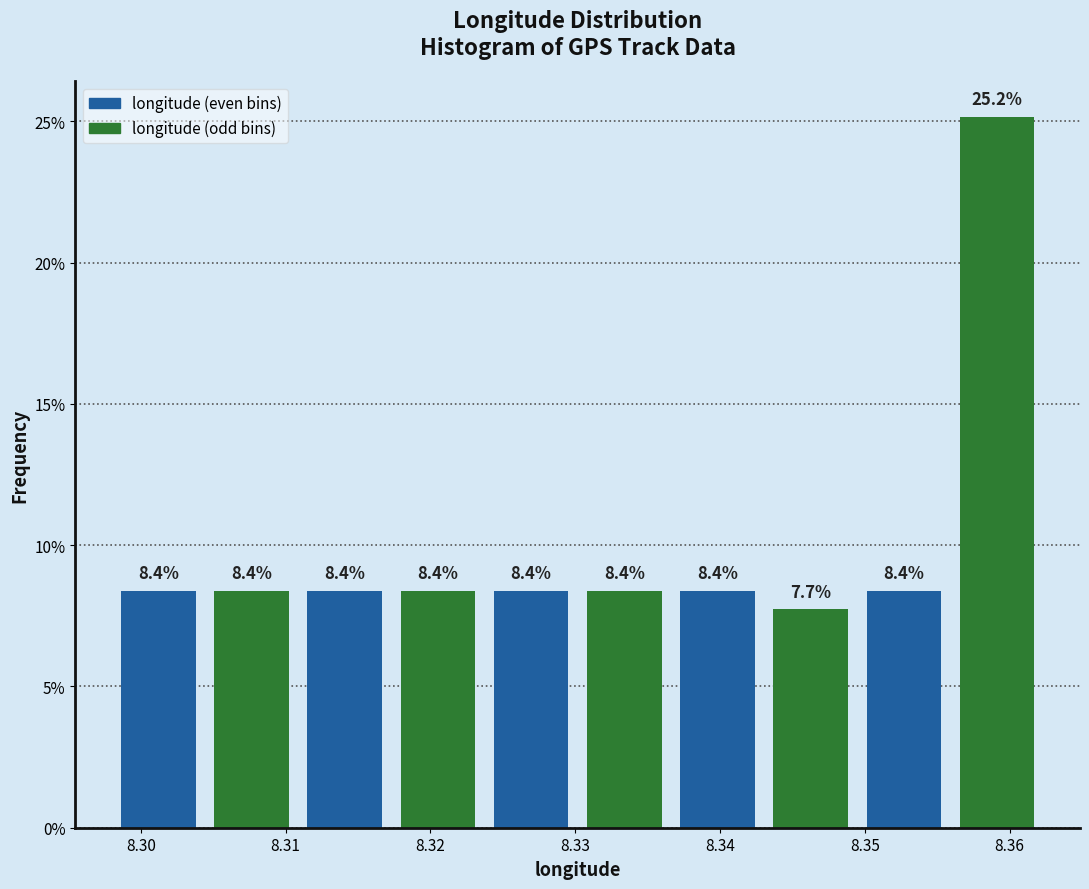

Reading left to right, list every bar in this chart as the range it spans on the x-axis followed by its height. The bar edges are not printed on the chart, so give them approximately, as read against the axis.

8.298 to 8.304: 8.4
8.304 to 8.311: 8.4
8.311 to 8.317: 8.4
8.317 to 8.324: 8.4
8.324 to 8.330: 8.4
8.330 to 8.337: 8.4
8.337 to 8.343: 8.4
8.343 to 8.349: 7.7
8.349 to 8.356: 8.4
8.356 to 8.362: 25.2